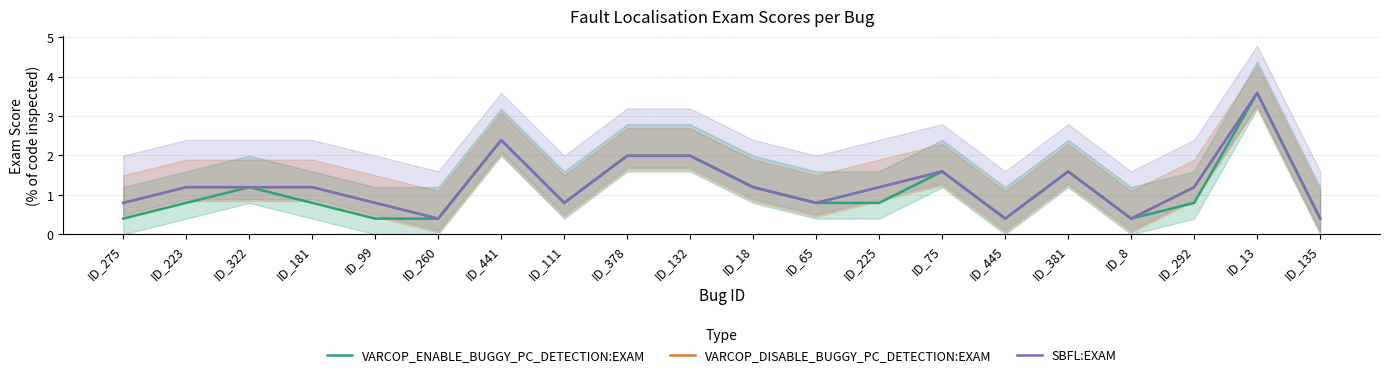

The value of VARCOP_ENABLE_BUGGY_PC_DETECTION:EXAM at ID_18 is 1.6. True or false?

False